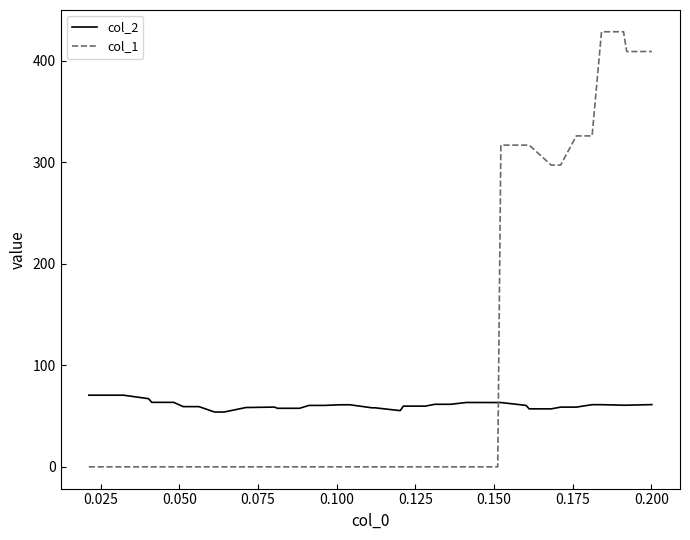

List the series in order of their overall mean, highest first.

col_1, col_2